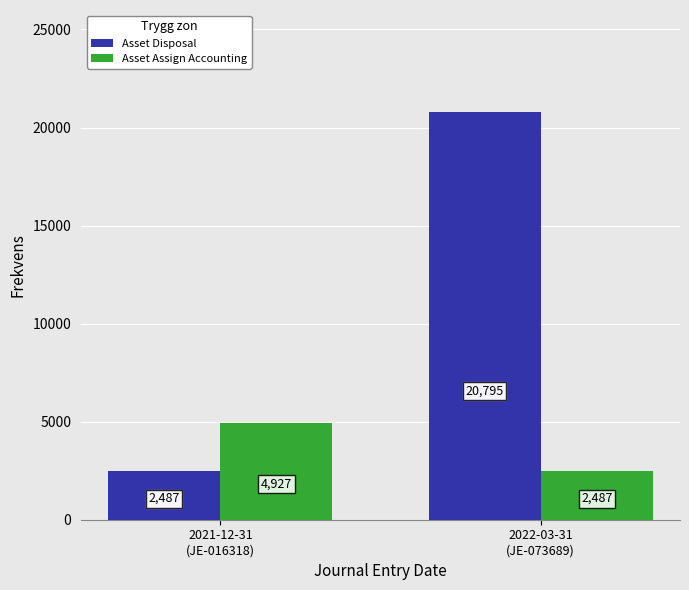

What is the value of the Asset Disposal bar at the 2nd from the left?

20794.9